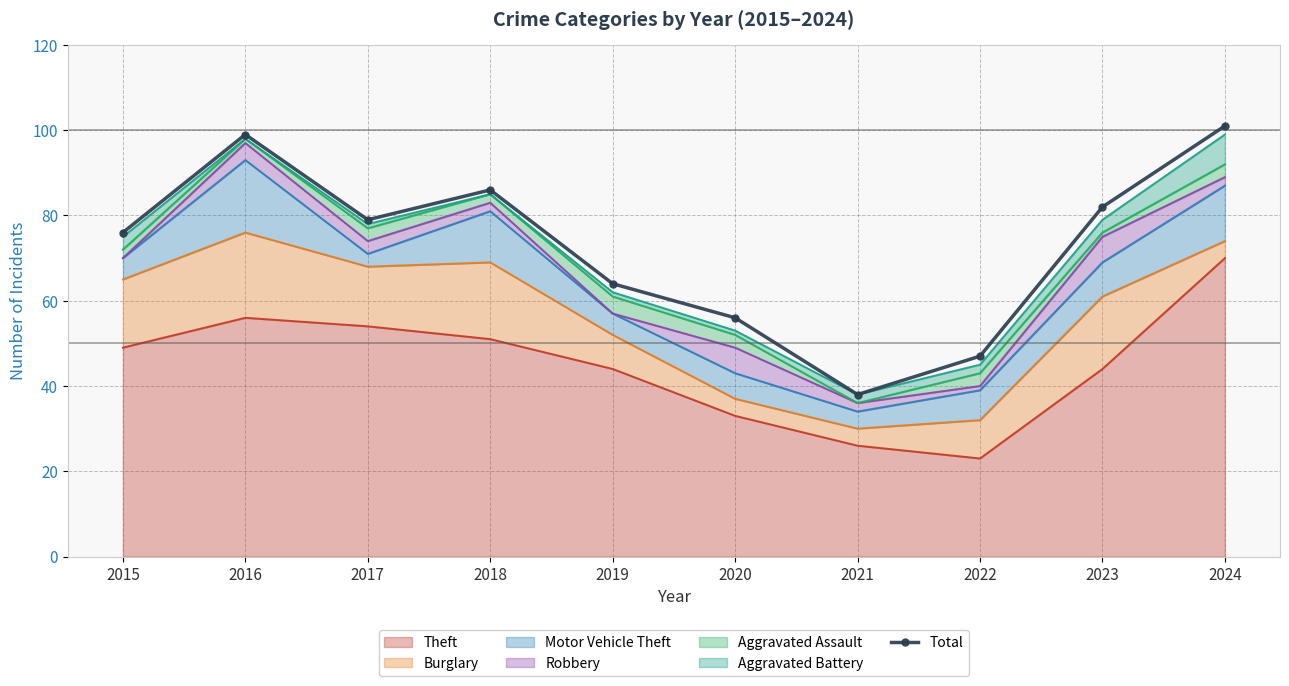

Does the chart have visible grid lines?

Yes